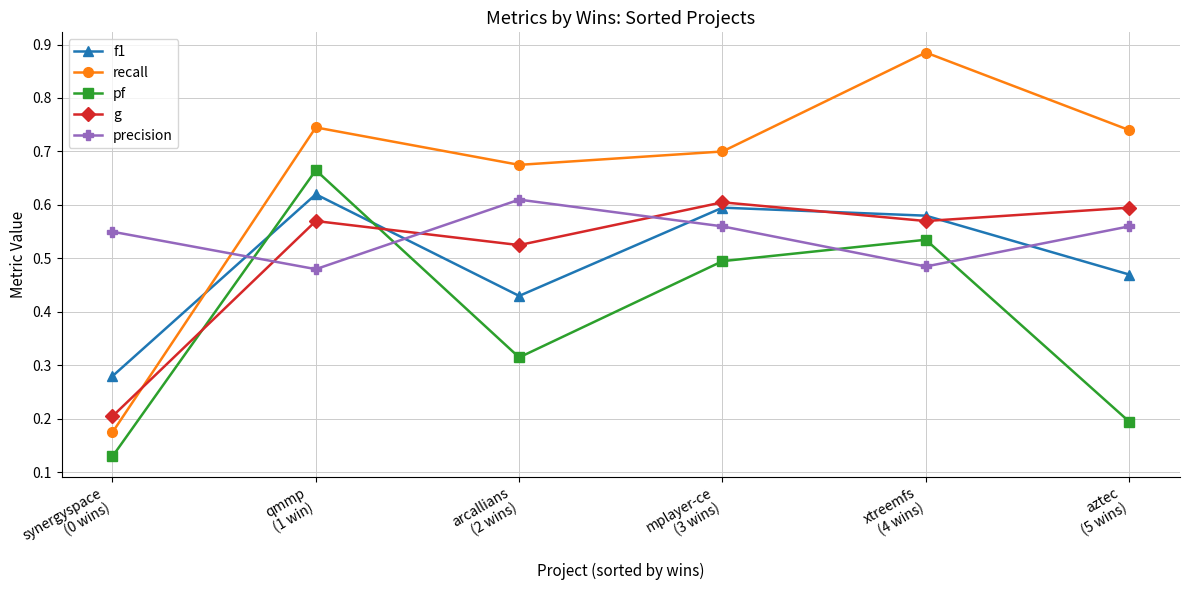

Which series has the largest range (max minus min)?

recall